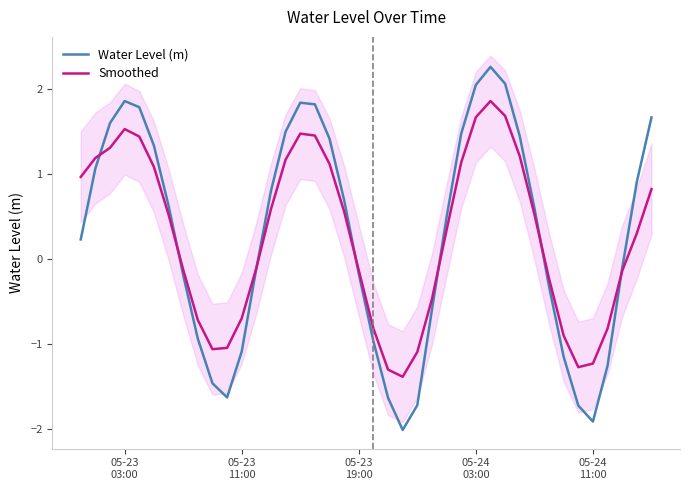

What is the minimum value for Water Level (m)?

-2.0